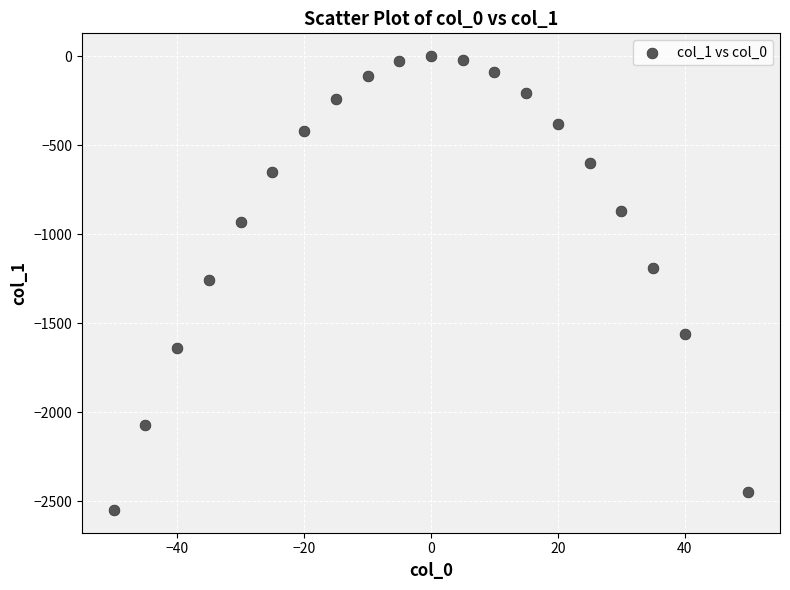

What is the range of Y values (max minus min)?

2550